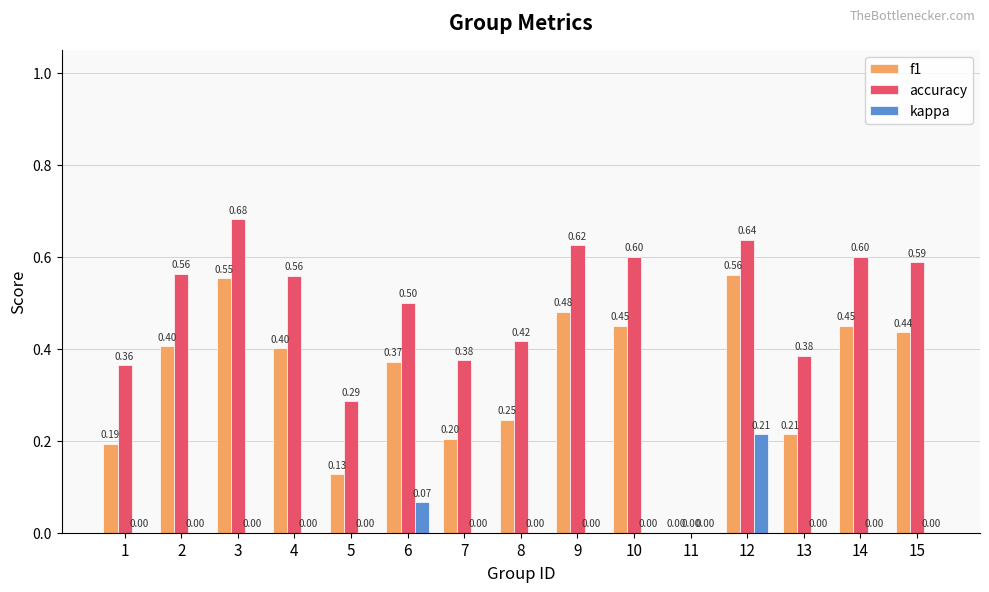

Is it true that accuracy equals 0.4 at 1?

True